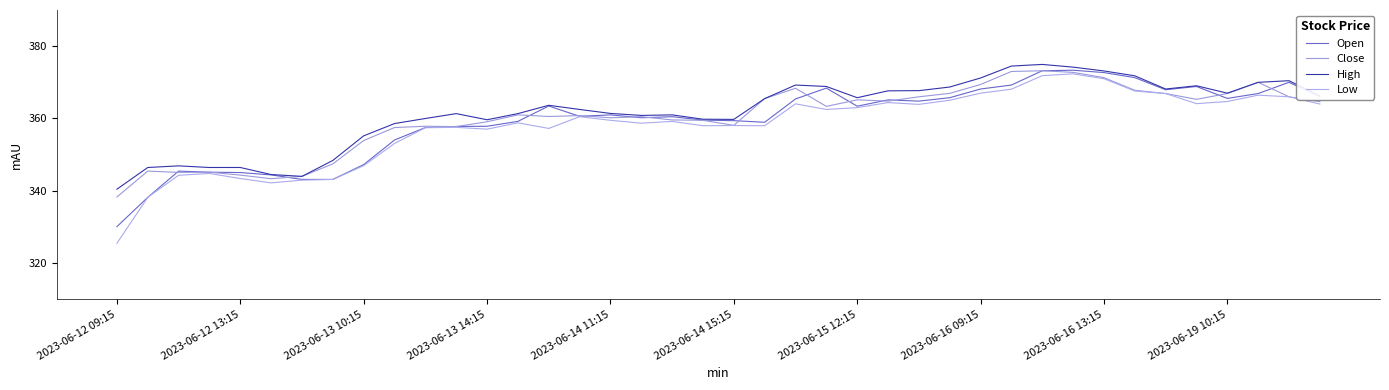

True or false: Low and High intersect in this chart.

False